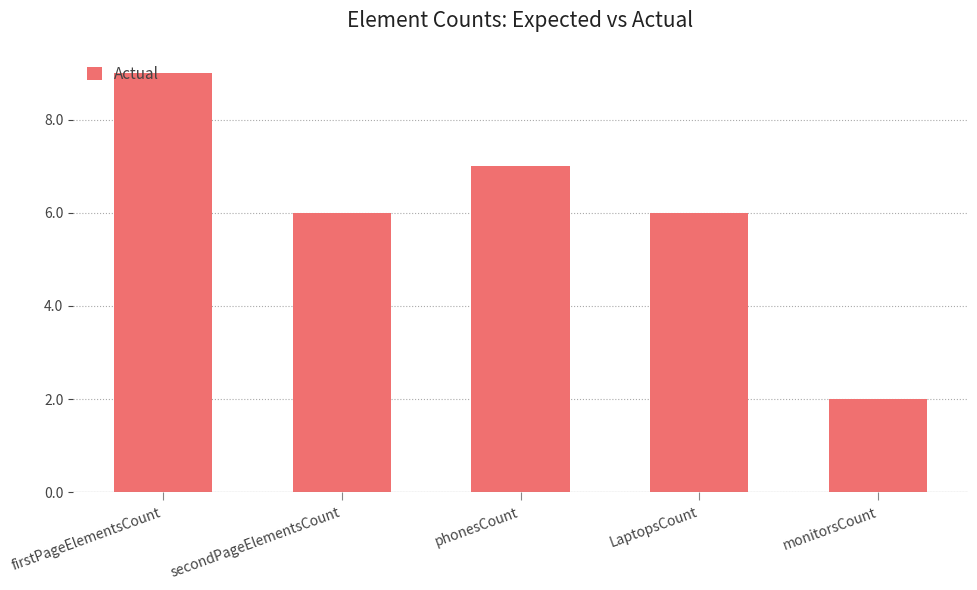

Which category has the highest value across all series?

firstPageElementsCount